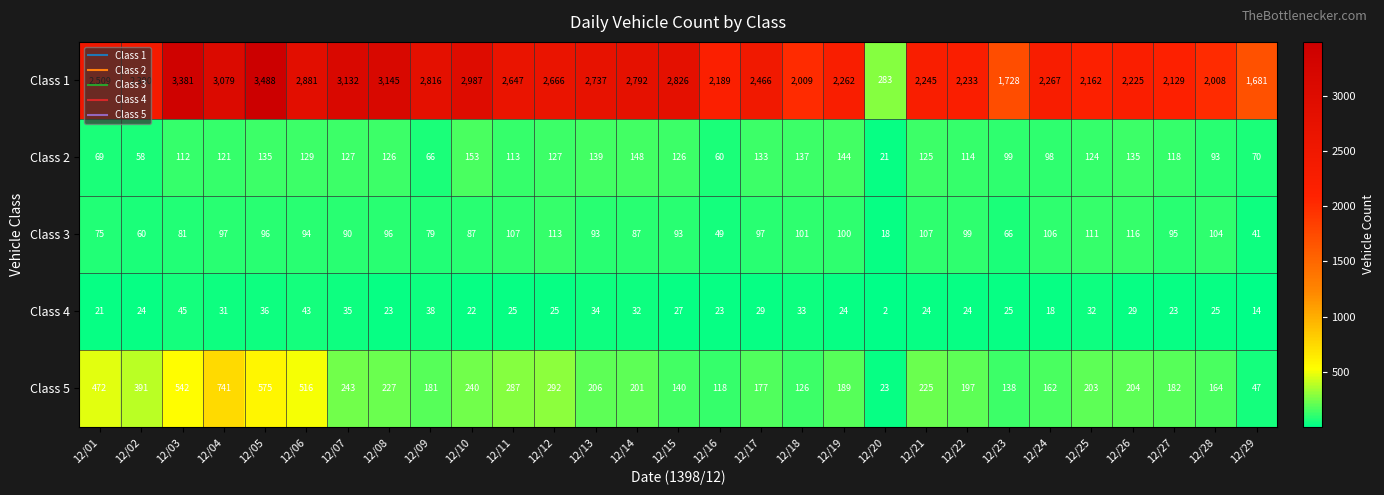

At how many categories does at least one series exceed 2026?

24